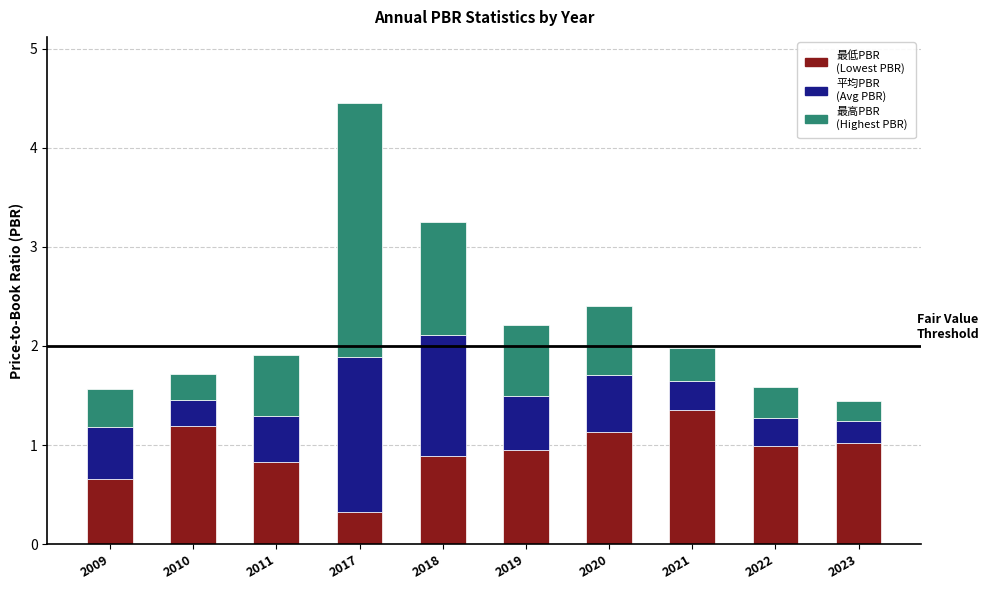

What is the total value across all series at 2023?

1.4